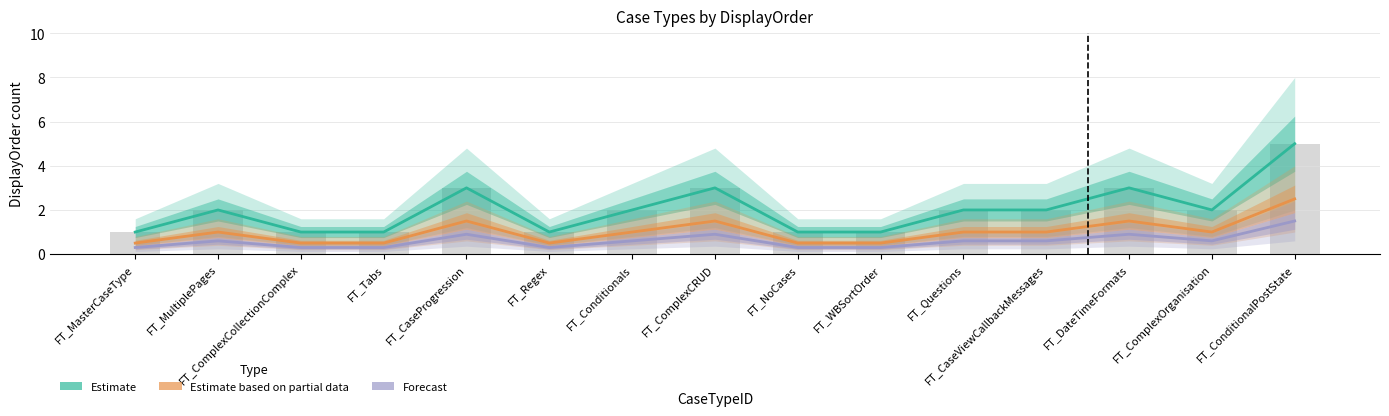

Which label corresponds to the largest value in the chart?

FT_ConditionalPostState